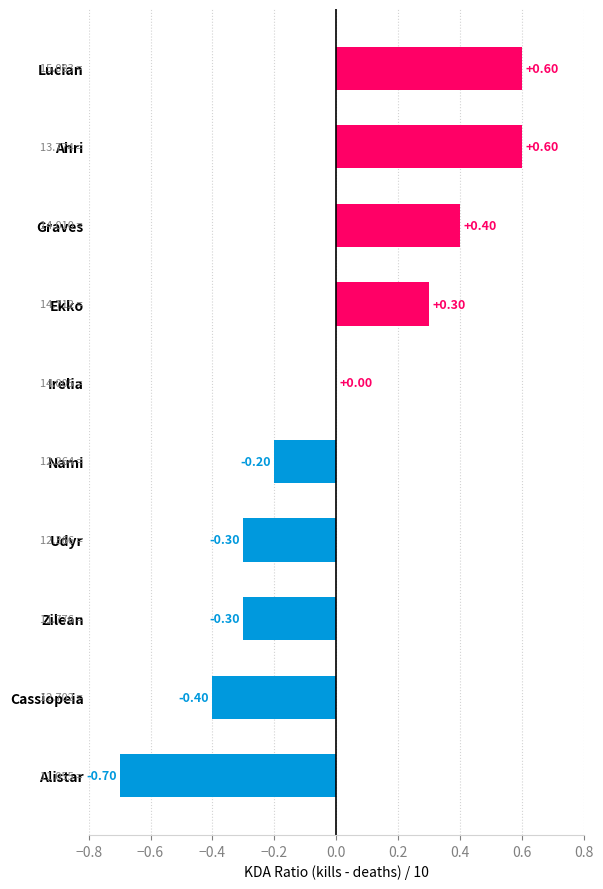

Where is the data nearest to the value 0?

Irelia